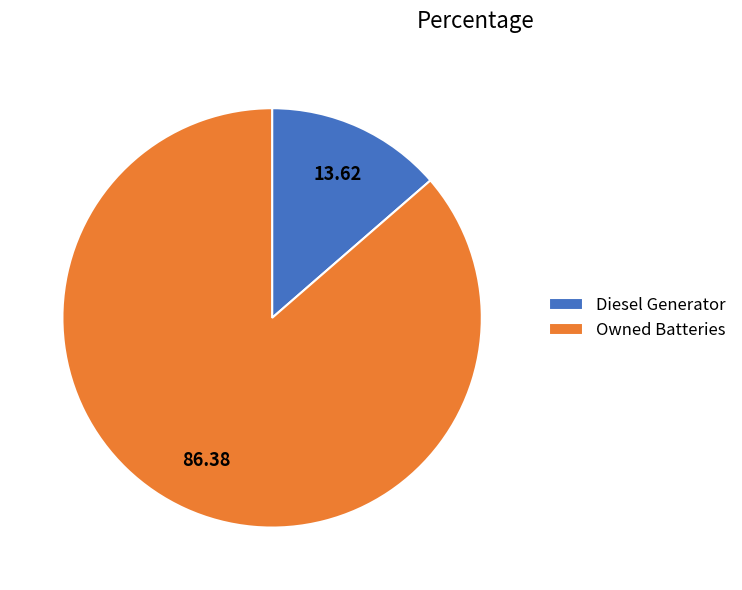

Is Diesel Generator the majority of the pie?

No